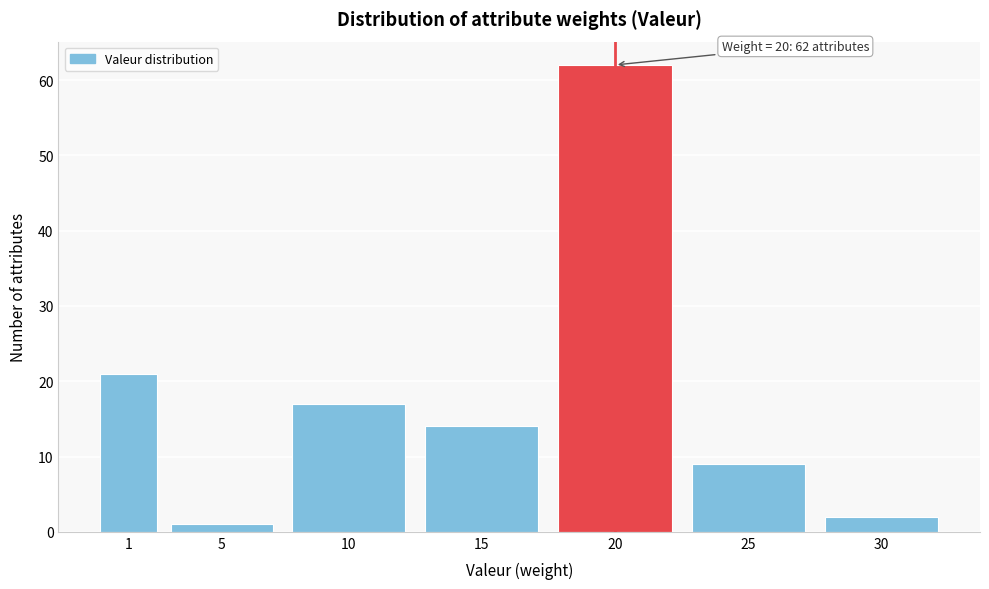

Reading left to right, list all the values displayed in this chart.

1=21	5=1	10=17	15=14	20=62	25=9	30=2